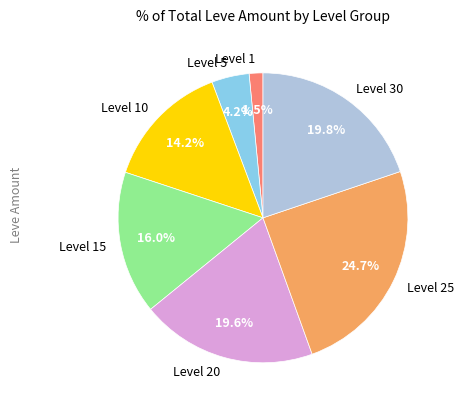

To the nearest percent, what is the difference between the largest and smallest slice percentages?

23%